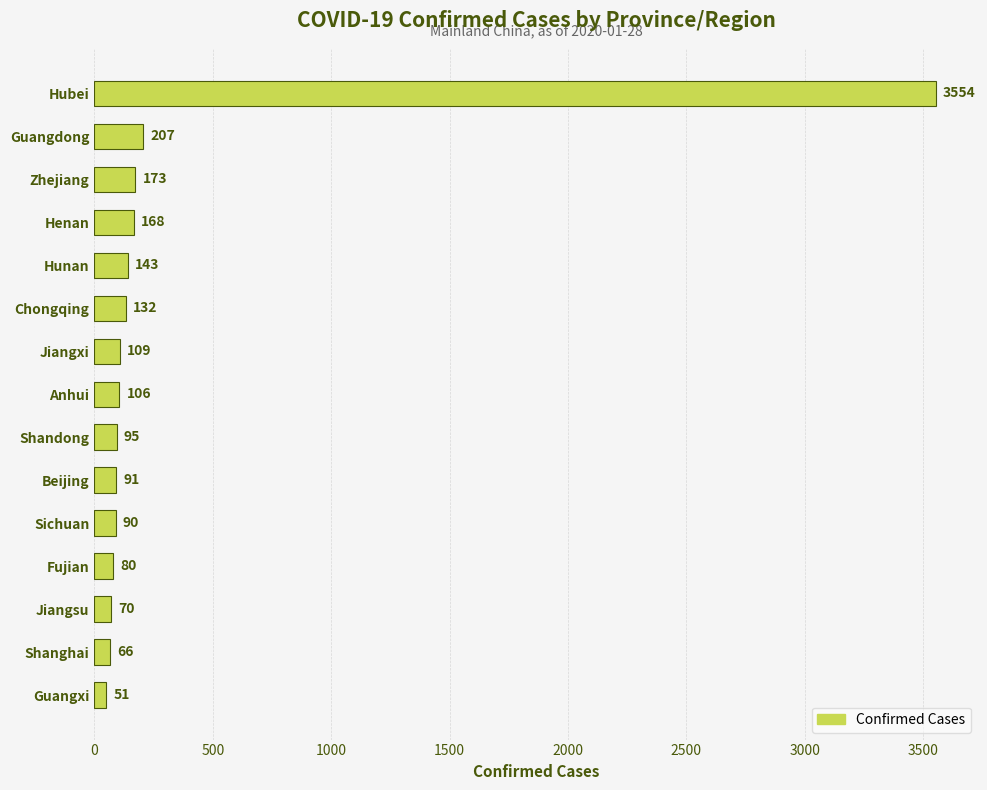

Approximately how many times larger is the value at Shanghai compared to Jiangsu?

0.9